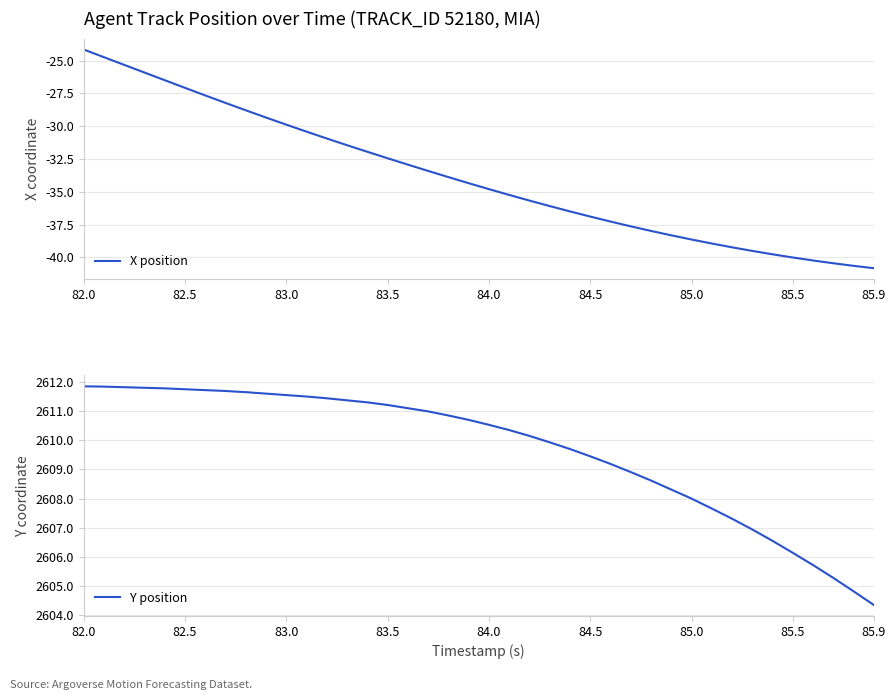

Where does the X position series first go above -34?

82.0